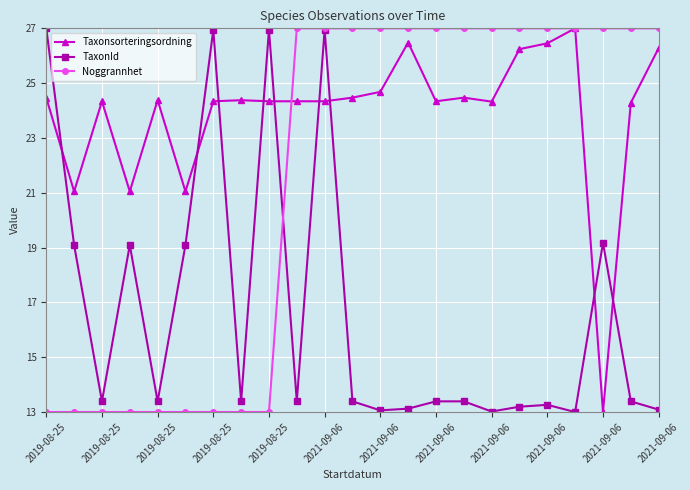

What is the value of the Taxonsorteringsordning point at the 14th from the left?

26.5